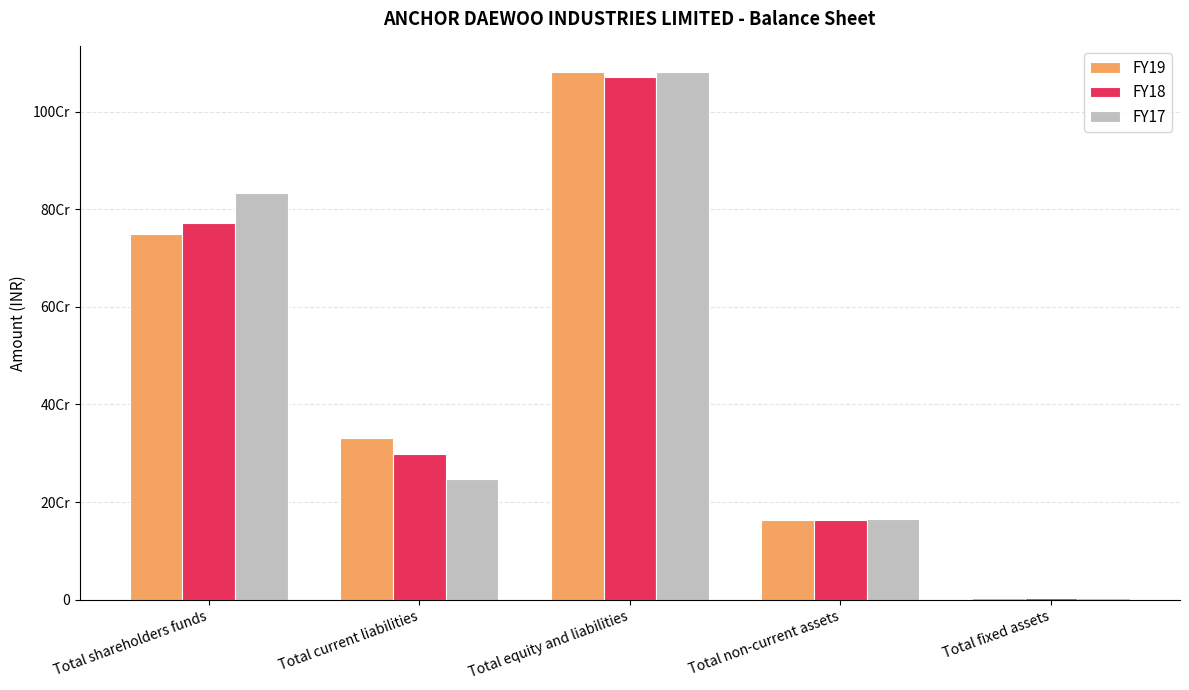

List the labels in order of FY17 value, largest first.

Total equity and liabilities, Total shareholders funds, Total current liabilities, Total non-current assets, Total fixed assets